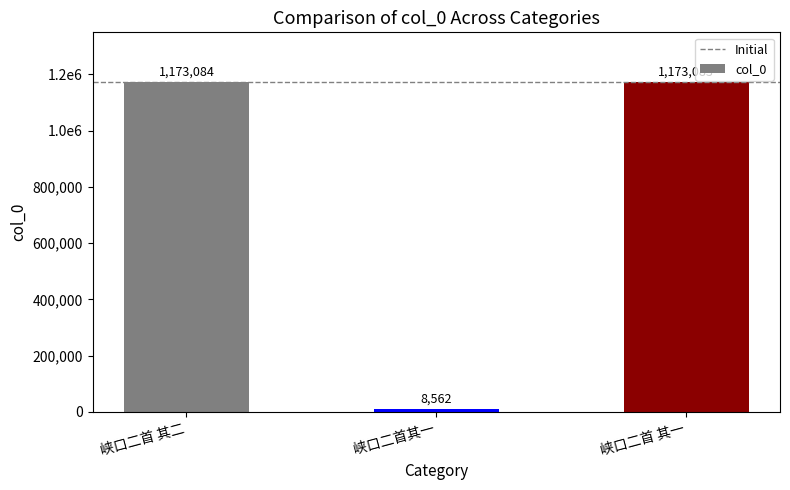

Are the bars horizontal?

No